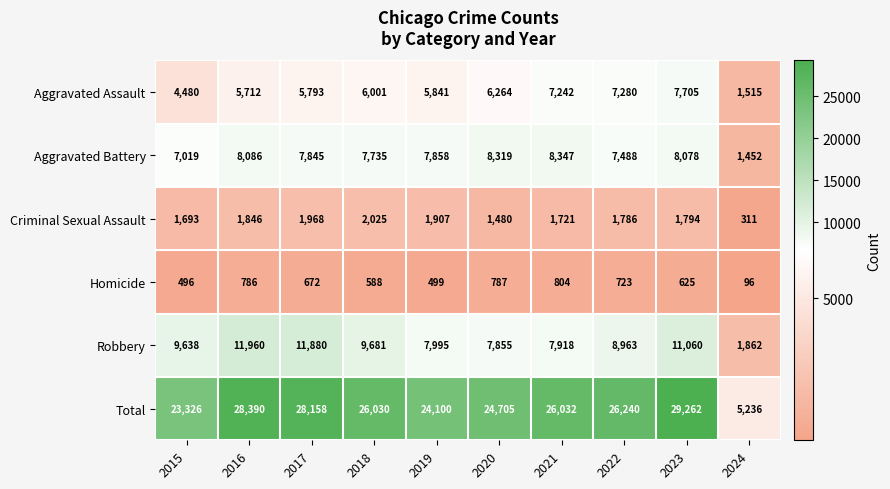

Which category has the highest value across all series?

2023